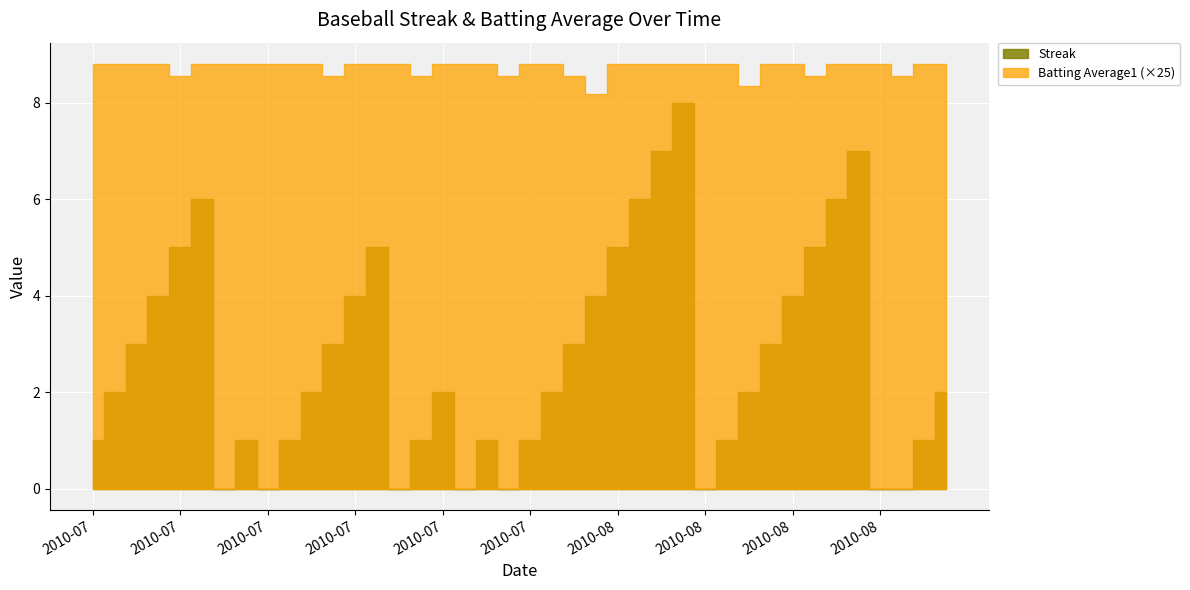

At which label is Batting Average1 closest to 0?

2010-08-02